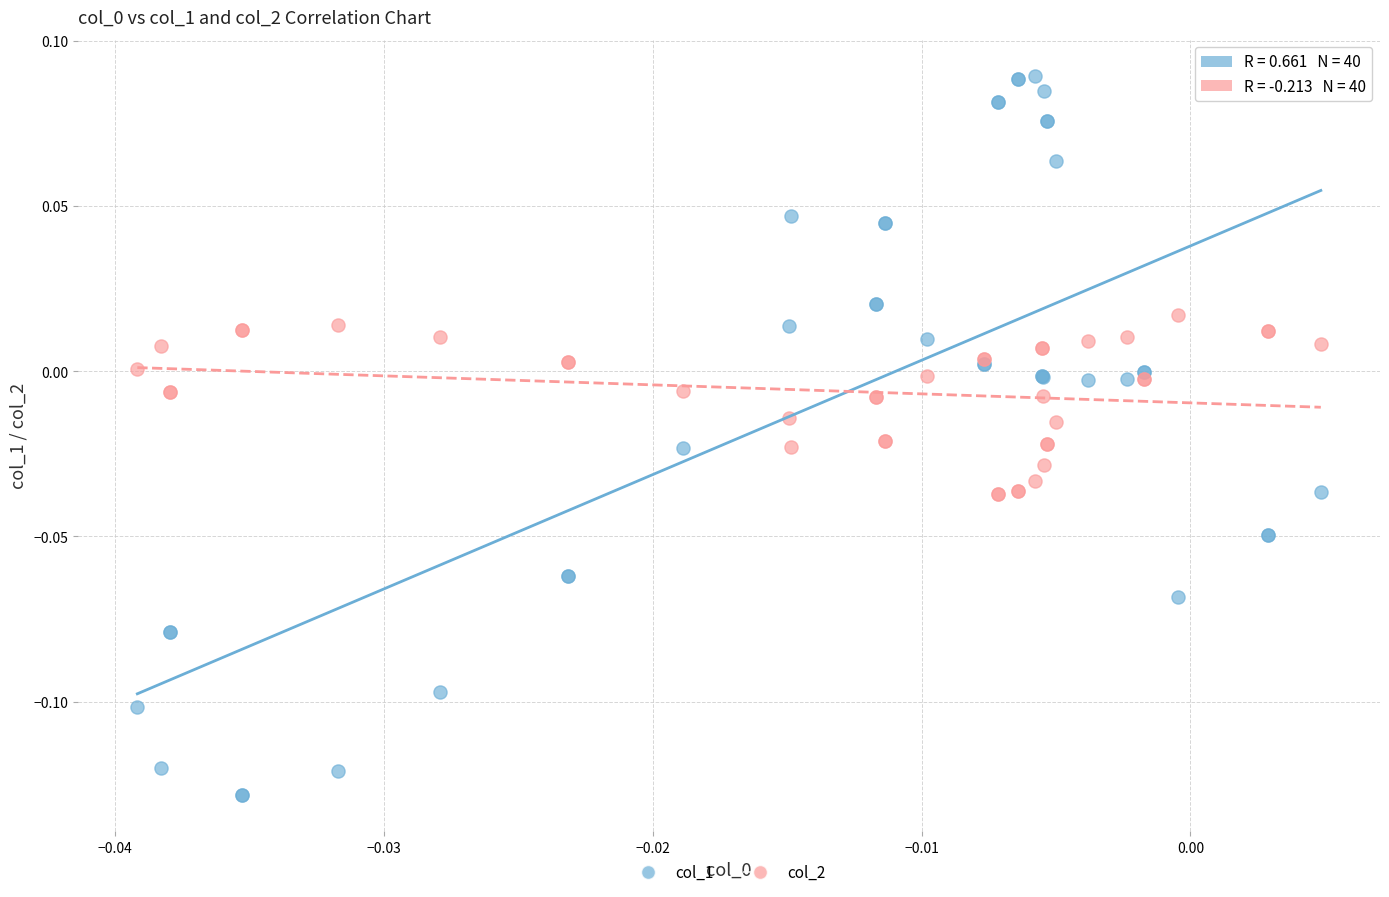

Which series reaches the minimum Y coordinate?

col_1